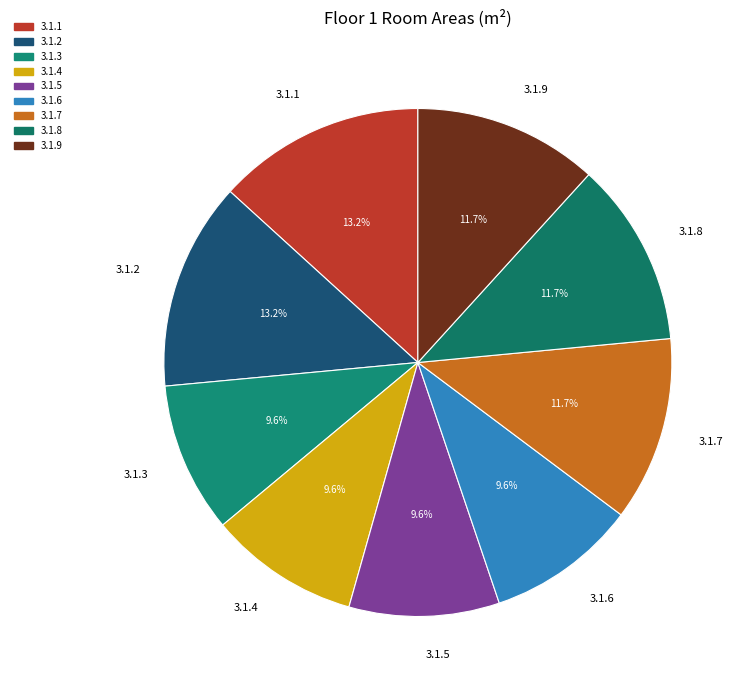

How many slices are in this pie chart?

9